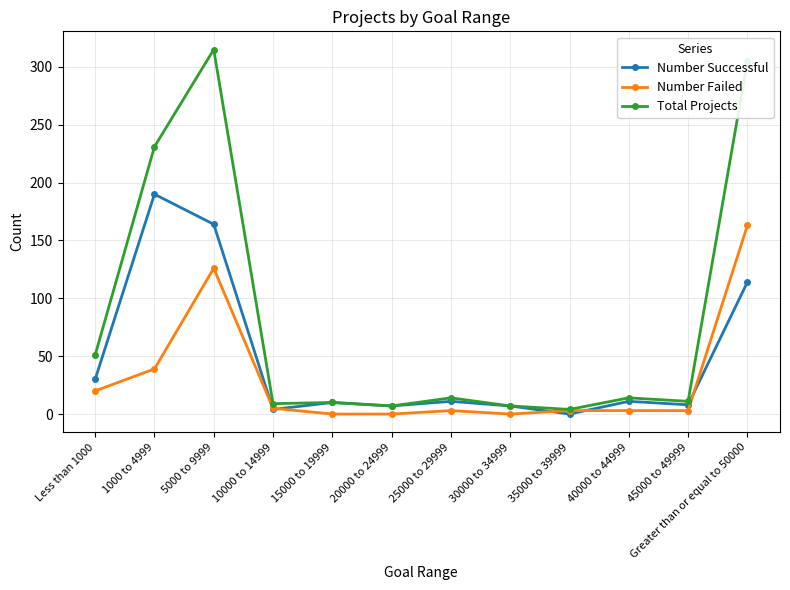

At which category does the chart reach its peak across all series?

5000 to 9999